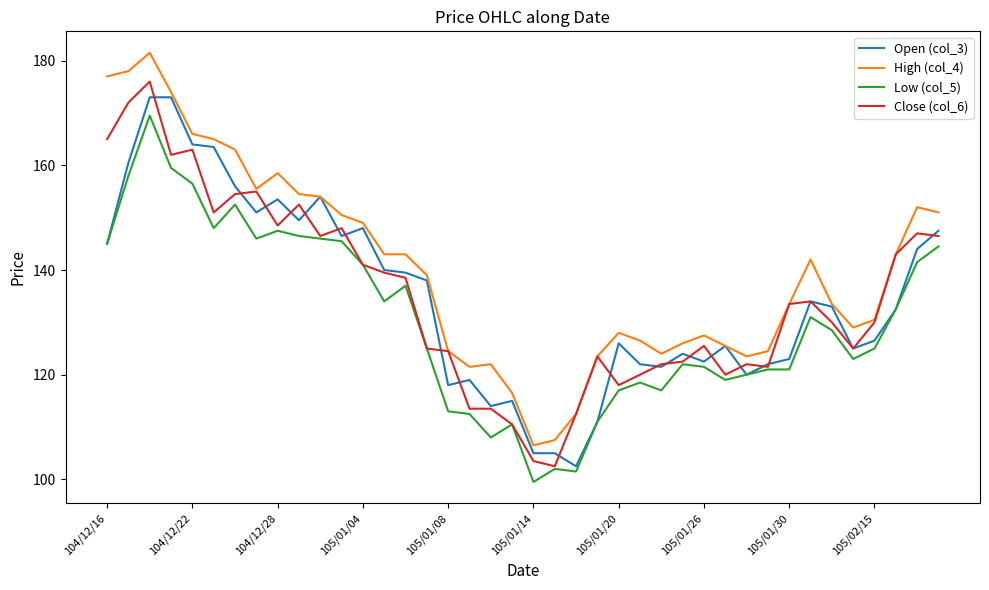

True or false: Low (col_5) and High (col_4) intersect in this chart.

False